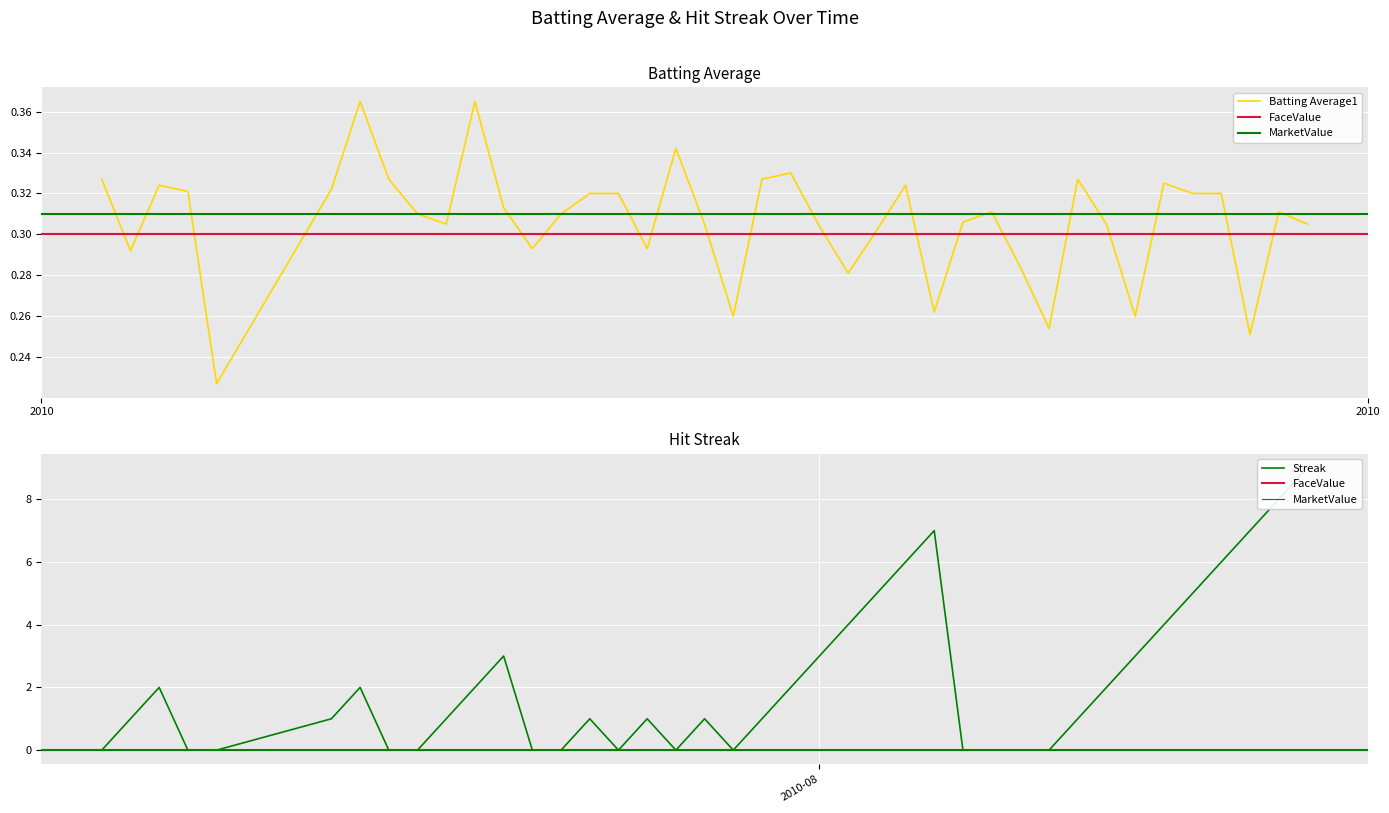

Where is the first local minimum for Batting Average1?

2010-07-08